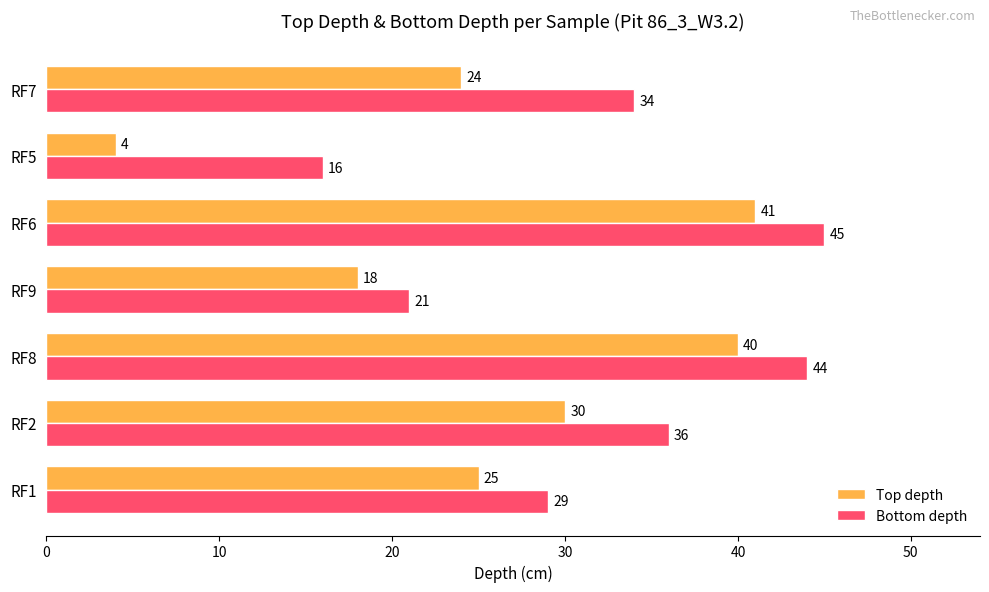

What is the difference between the second highest and minimum values in the Bottom depth series?

28